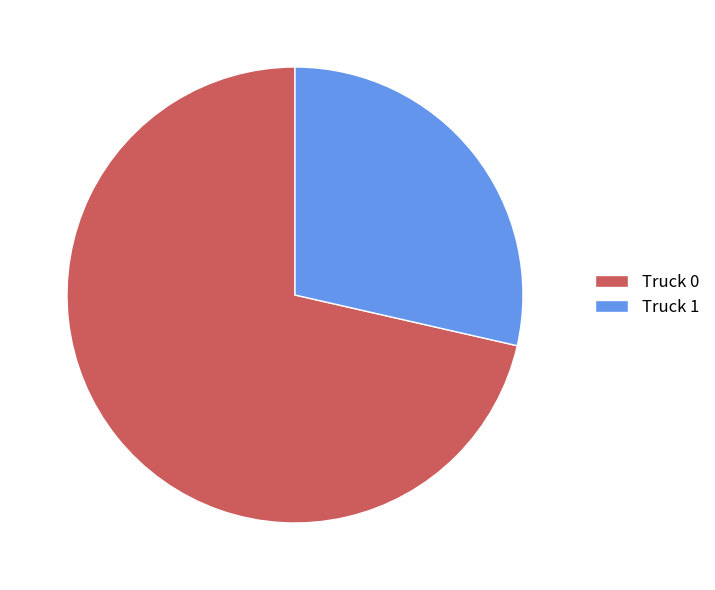

The Truck 1 slice represents 29% of the pie. True or false?

True